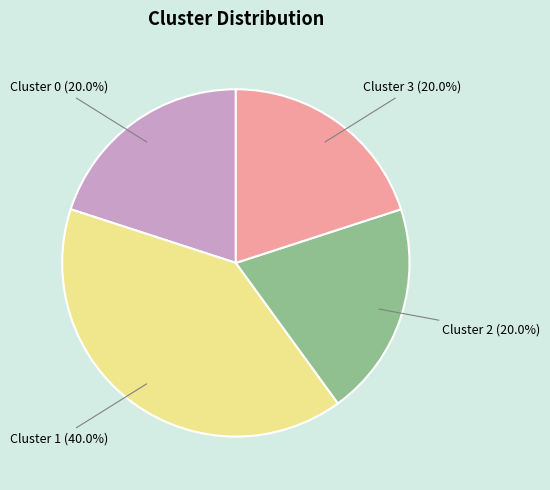

Does any single category account for the majority?

No